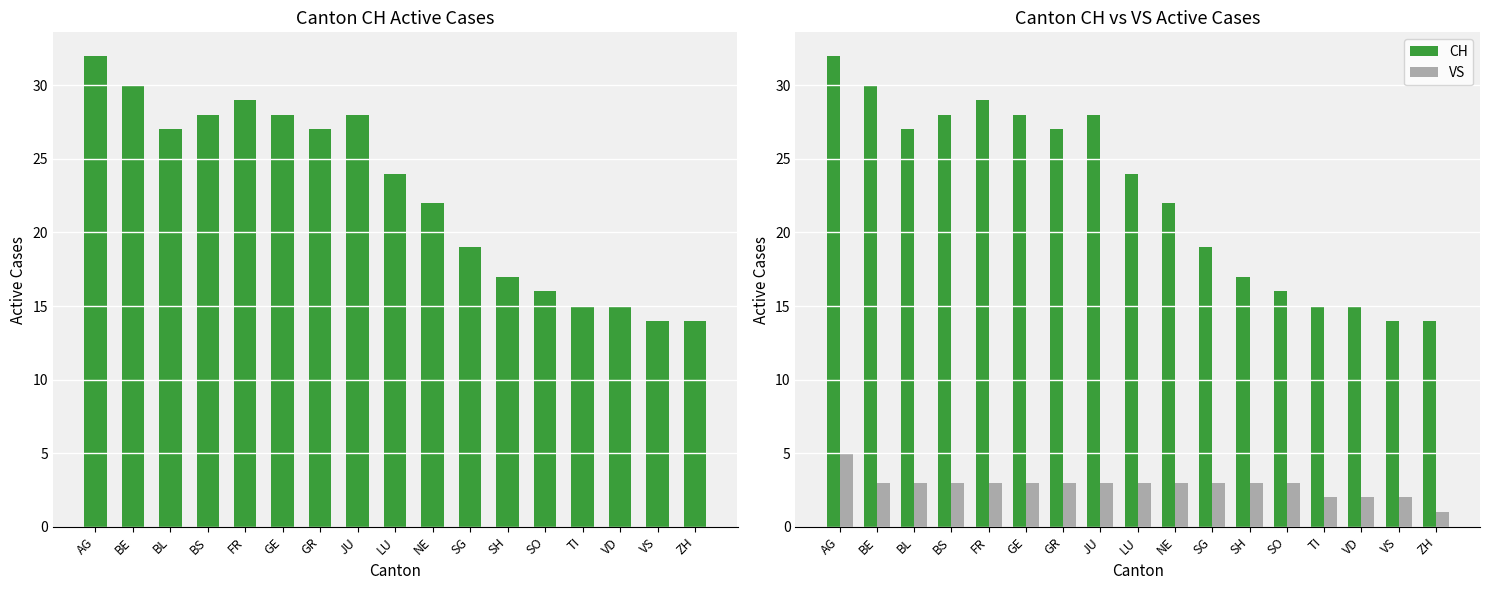

True or false: CH has a value of 28 at JU.

True